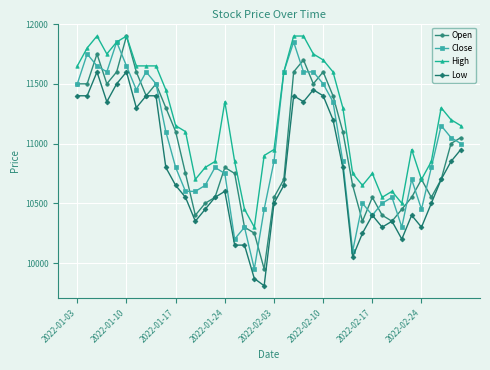

Which series has the largest total across all categories?

High